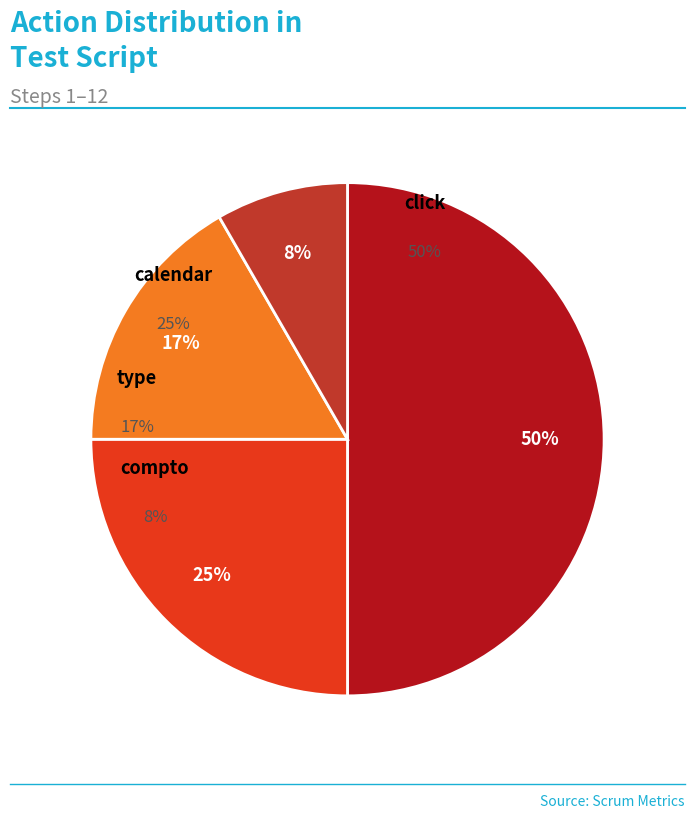

What is the smallest slice in the pie chart?

compto